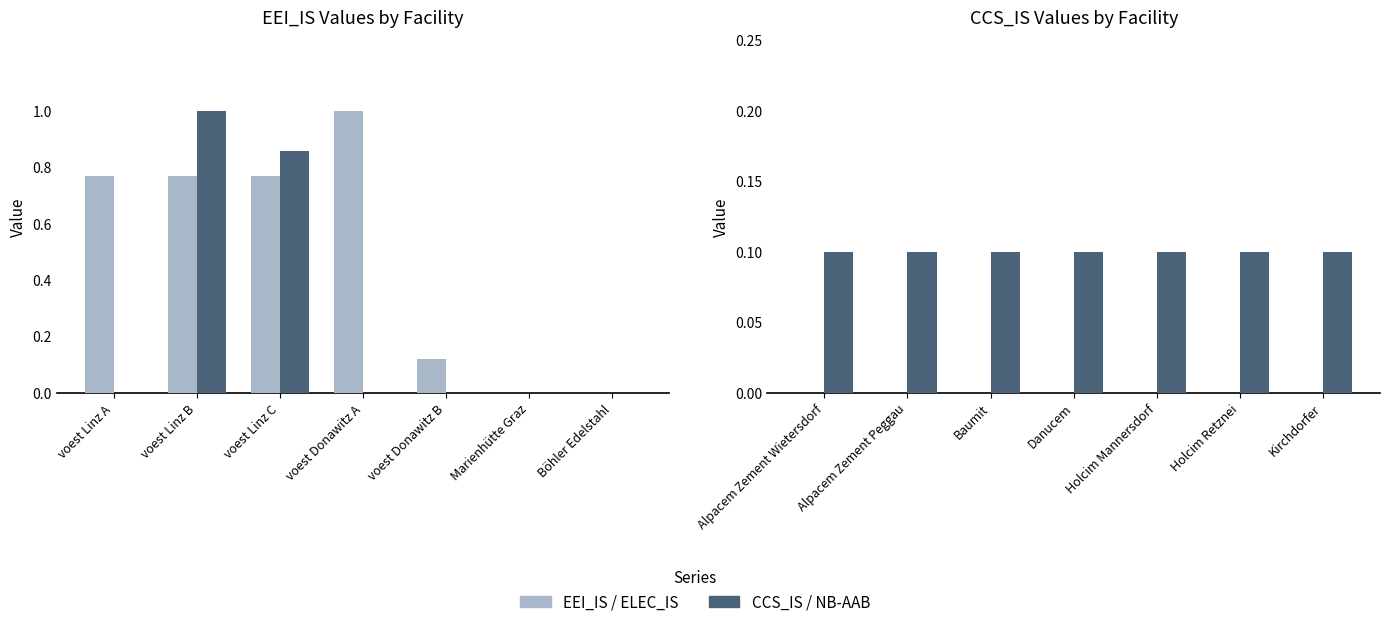

What is the label of the 6th bar from the right?

voest Linz B